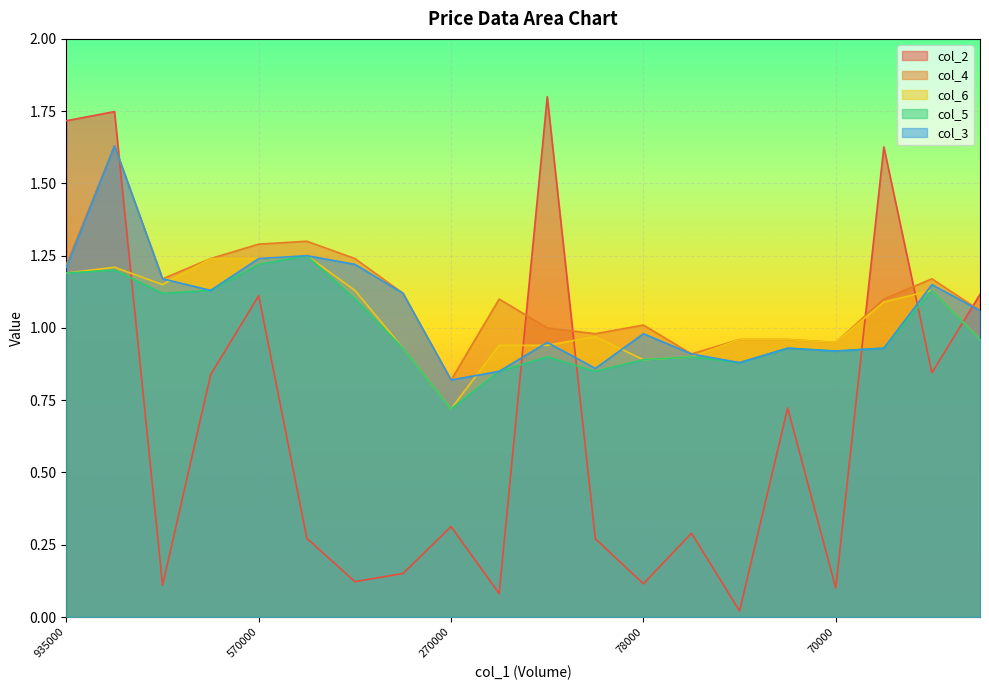

How many data points does each series have?

20